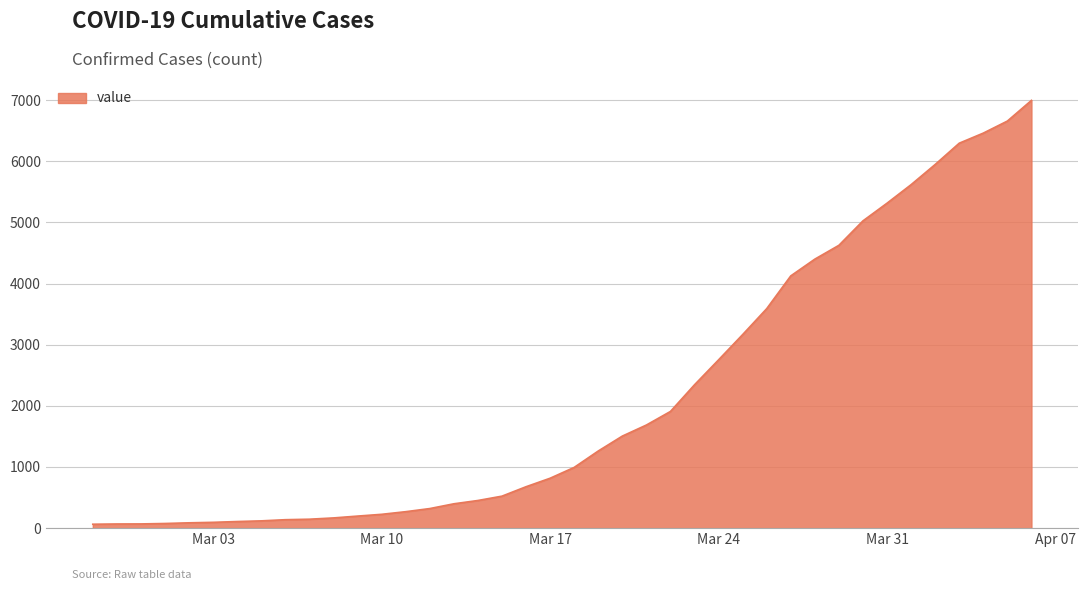

What is the difference between the maximum and minimum values?

6931